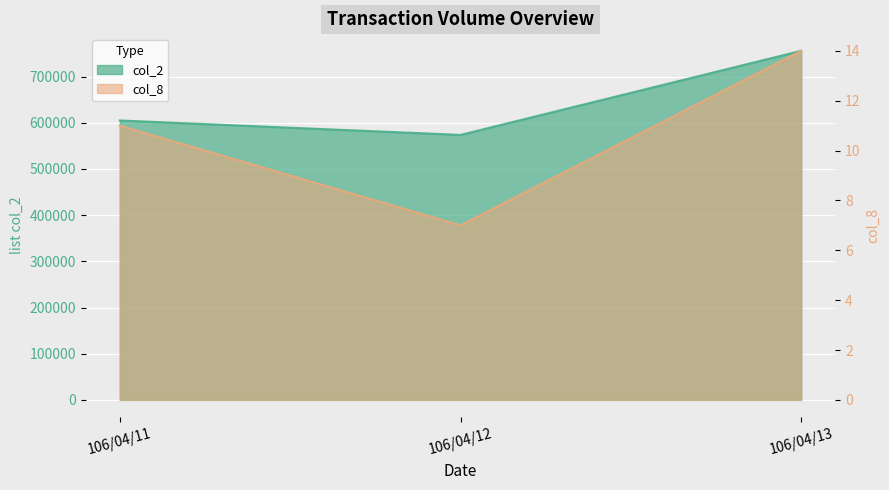

Which category has the highest value across all series?

106/04/13